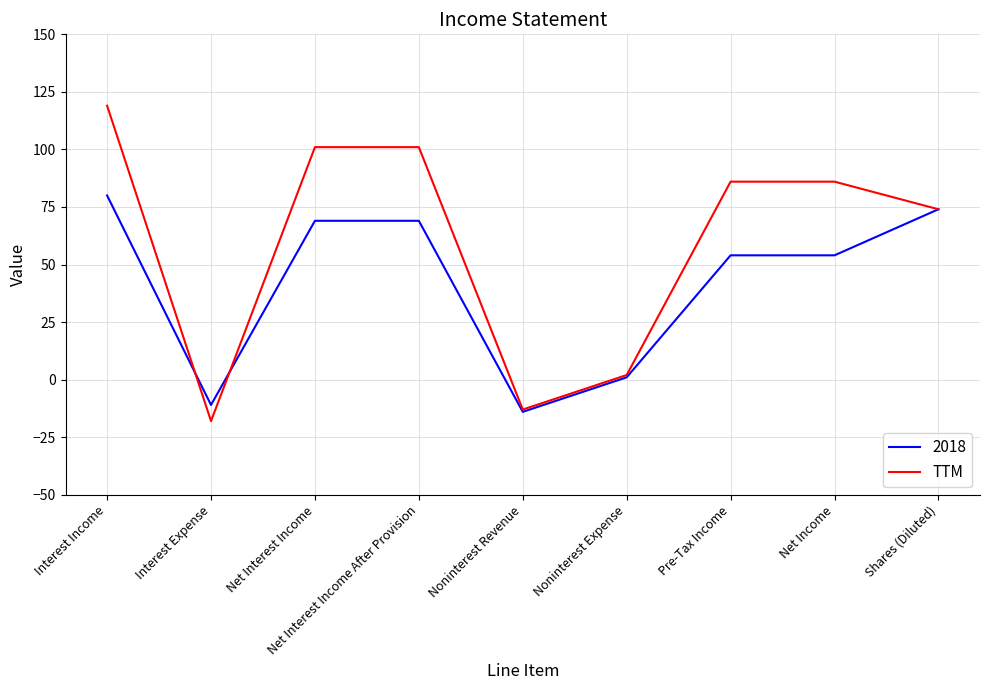

What is the greatest value displayed?

119